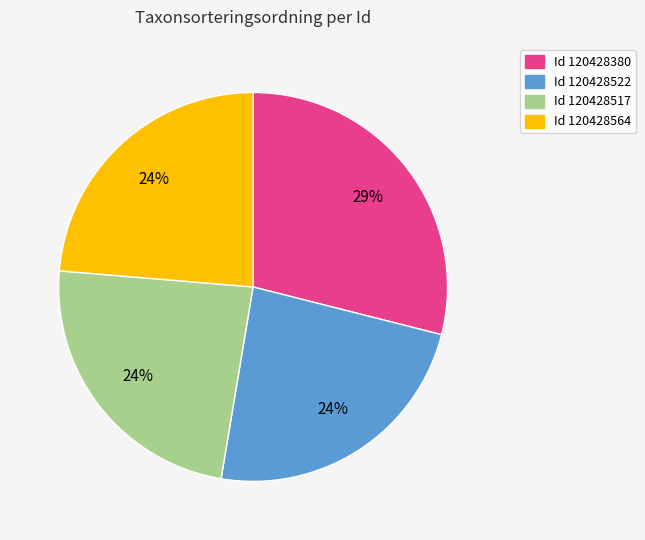

Between Id 120428380 and Id 120428517, which is larger?

Id 120428380